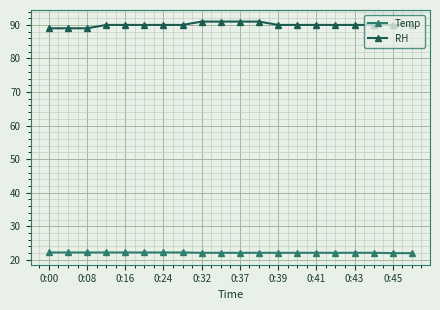

What is the smallest value displayed?

22.0